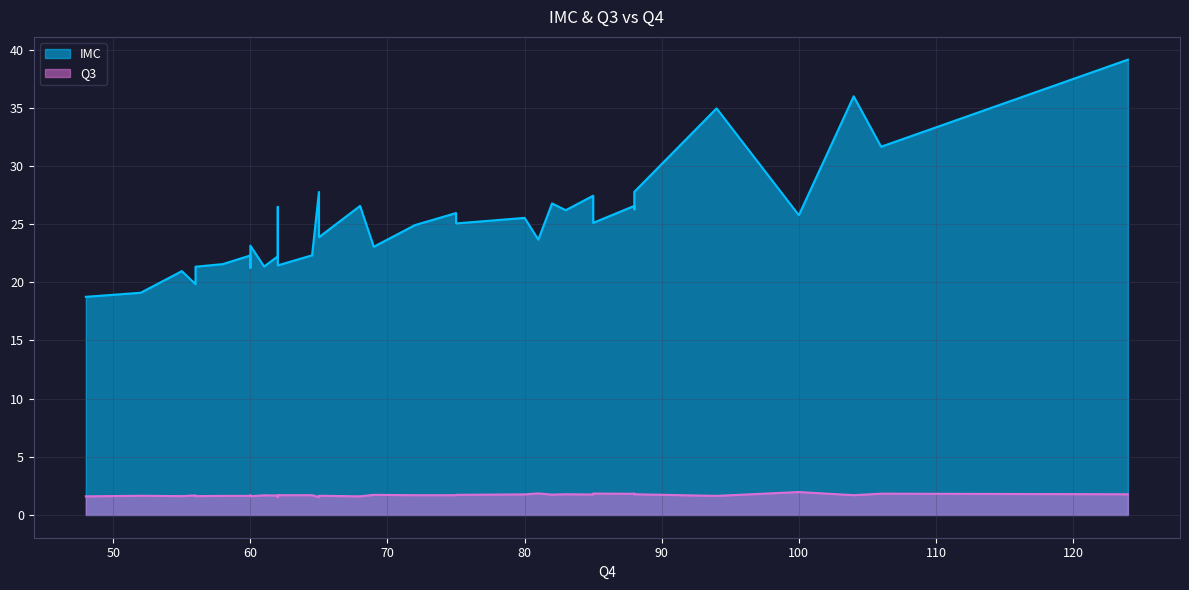

What is the sum of the Q3 values at 88.0 and 60.0?

3.5